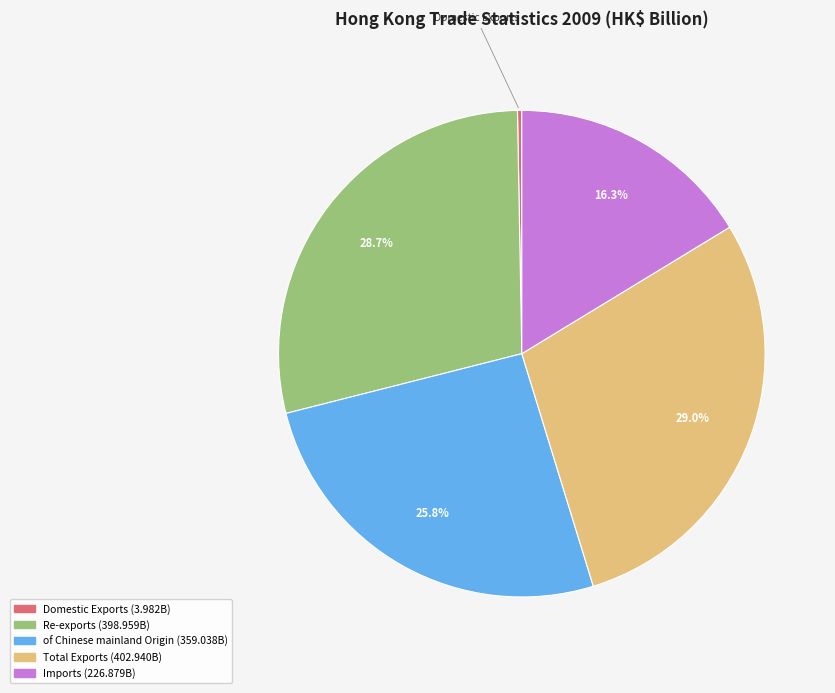

Does any single category account for the majority?

No